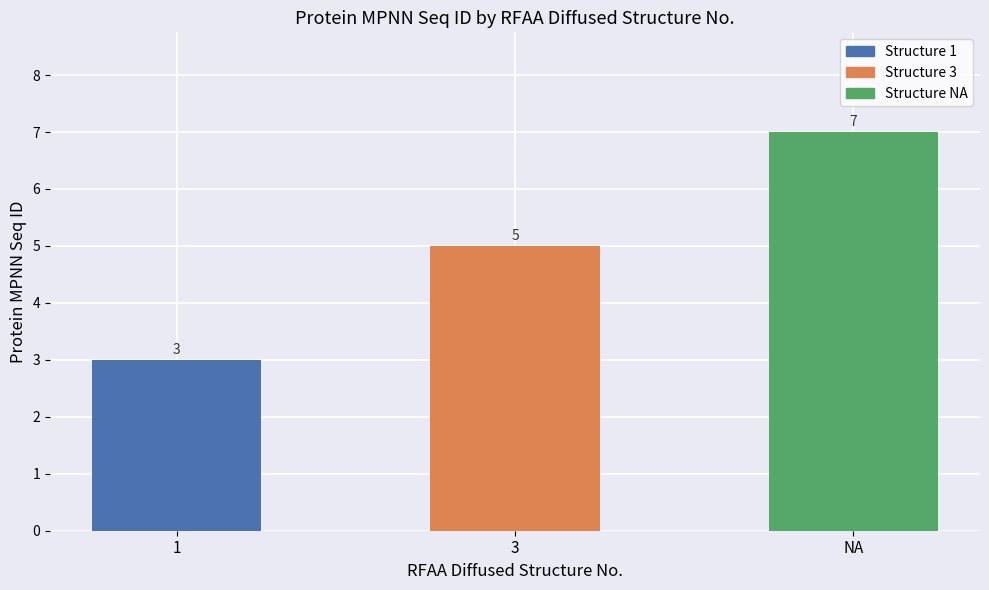

What is the change in value from 3 to NA?

+2